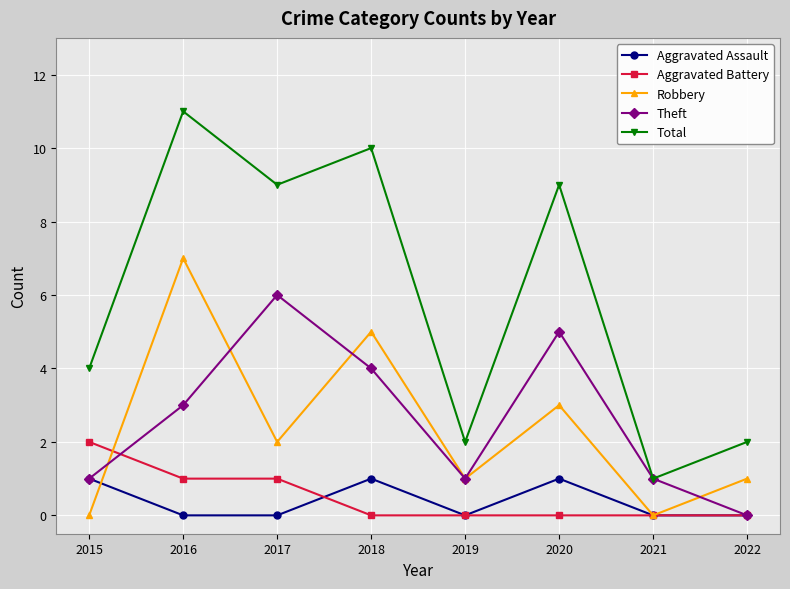

What is the sum of the Robbery values at 2017 and 2019?

3